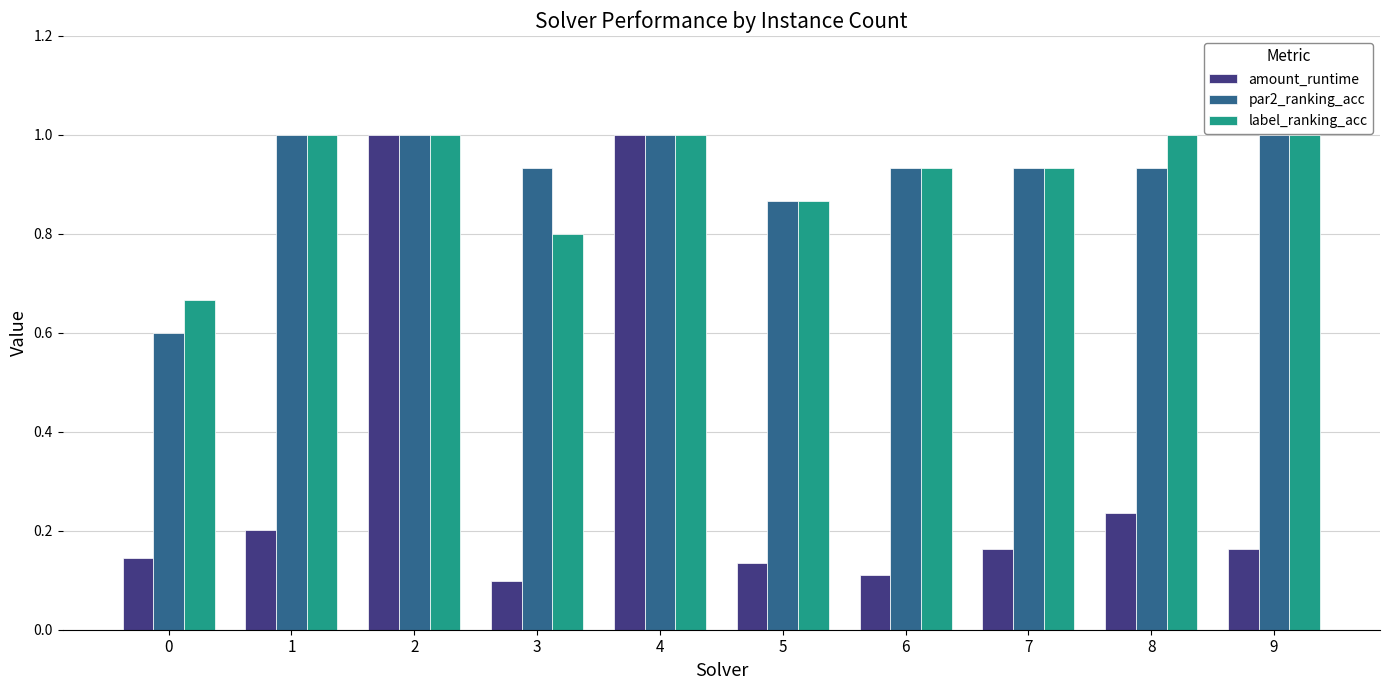

Rank the series at 0 from lowest to highest value.

amount_runtime, par2_ranking_acc, label_ranking_acc